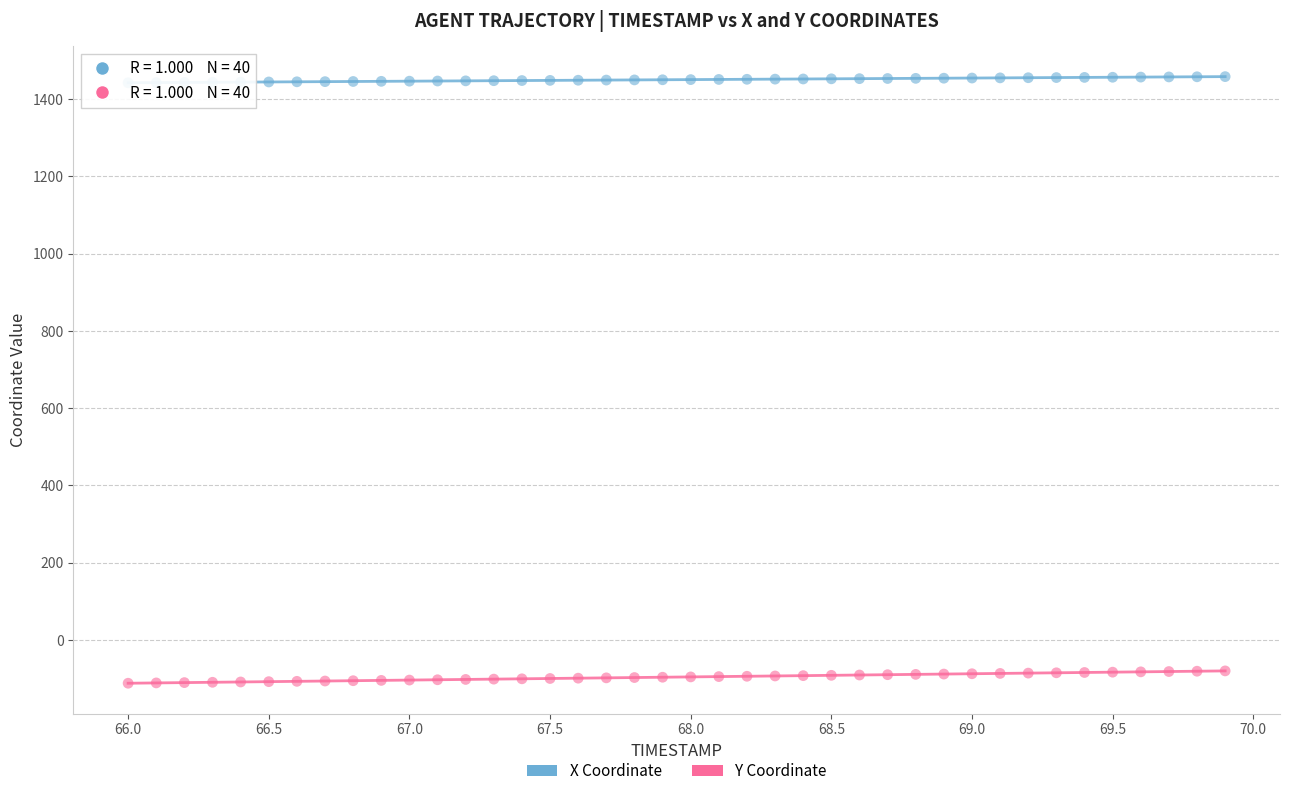

Which series has the largest Y range (max minus min)?

Y Coordinate